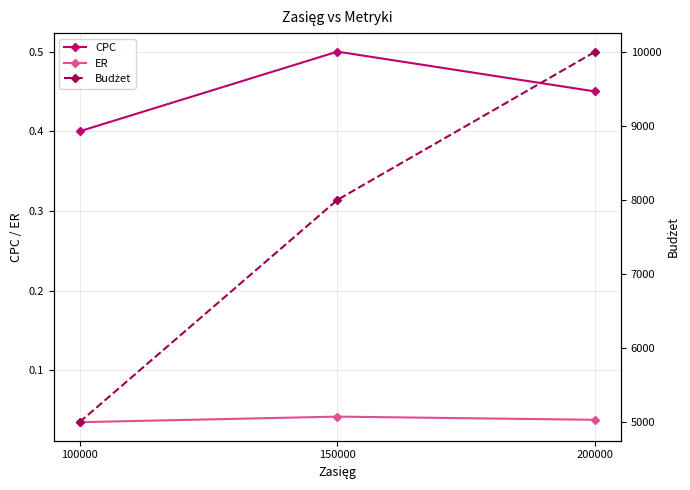

The value of ER at 100000 is 0.1. True or false?

False